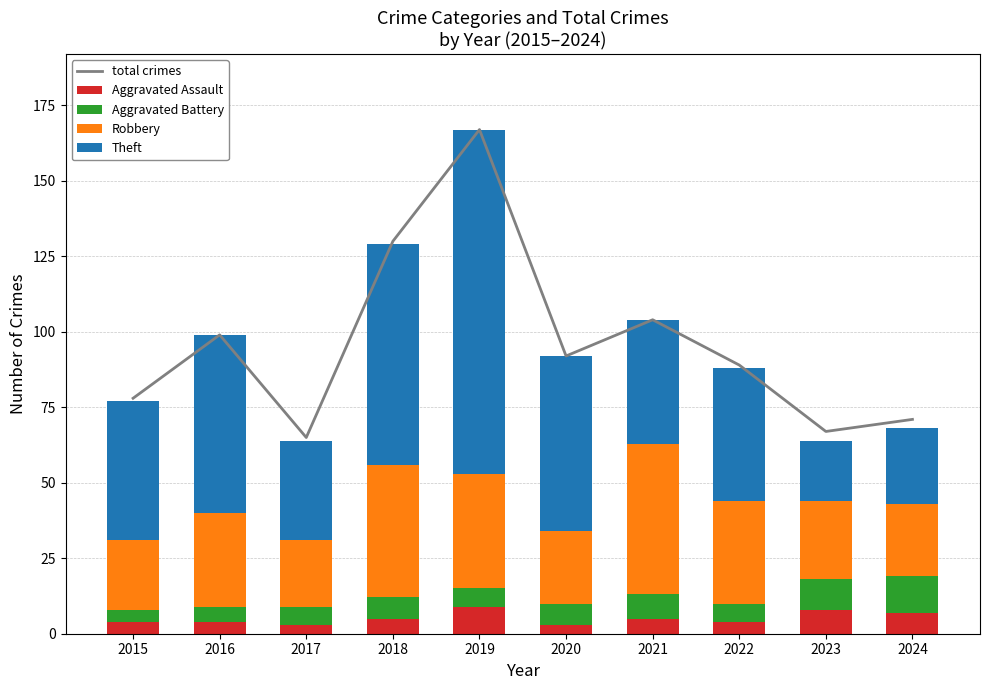

What is the total value across all series at 2015?

155